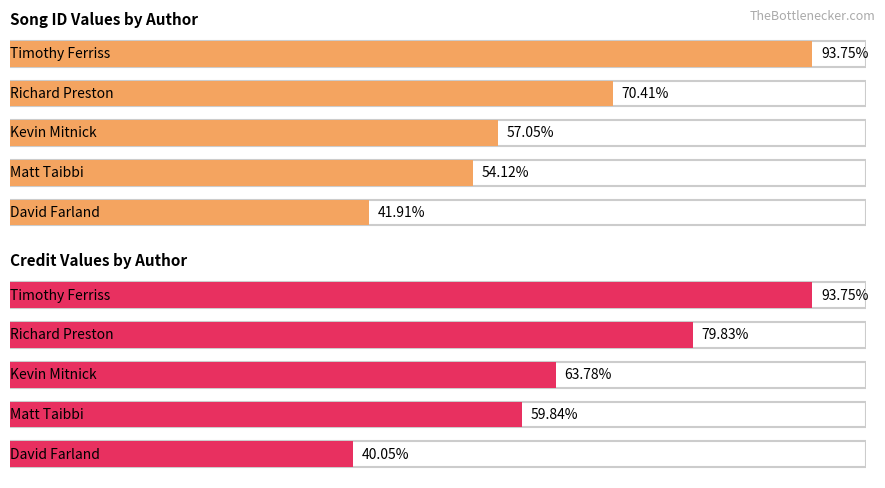

Where is songid nearest to the value 2238486?

Richard Preston